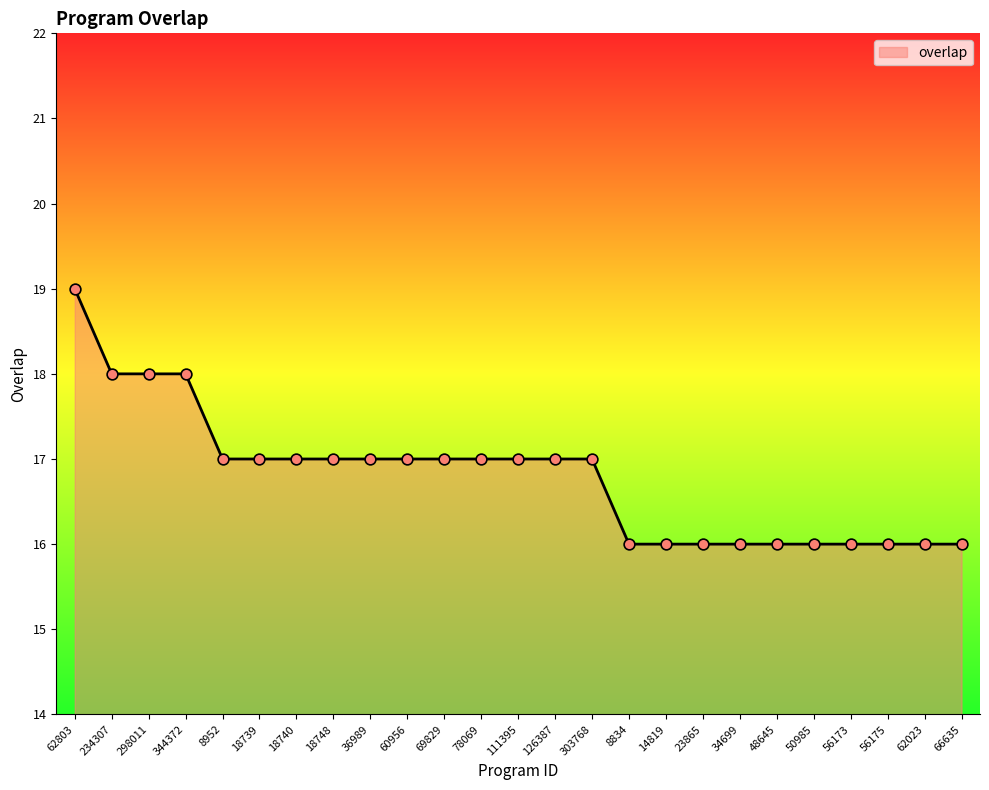

What is the change in value from 126387 to 66635?

-1